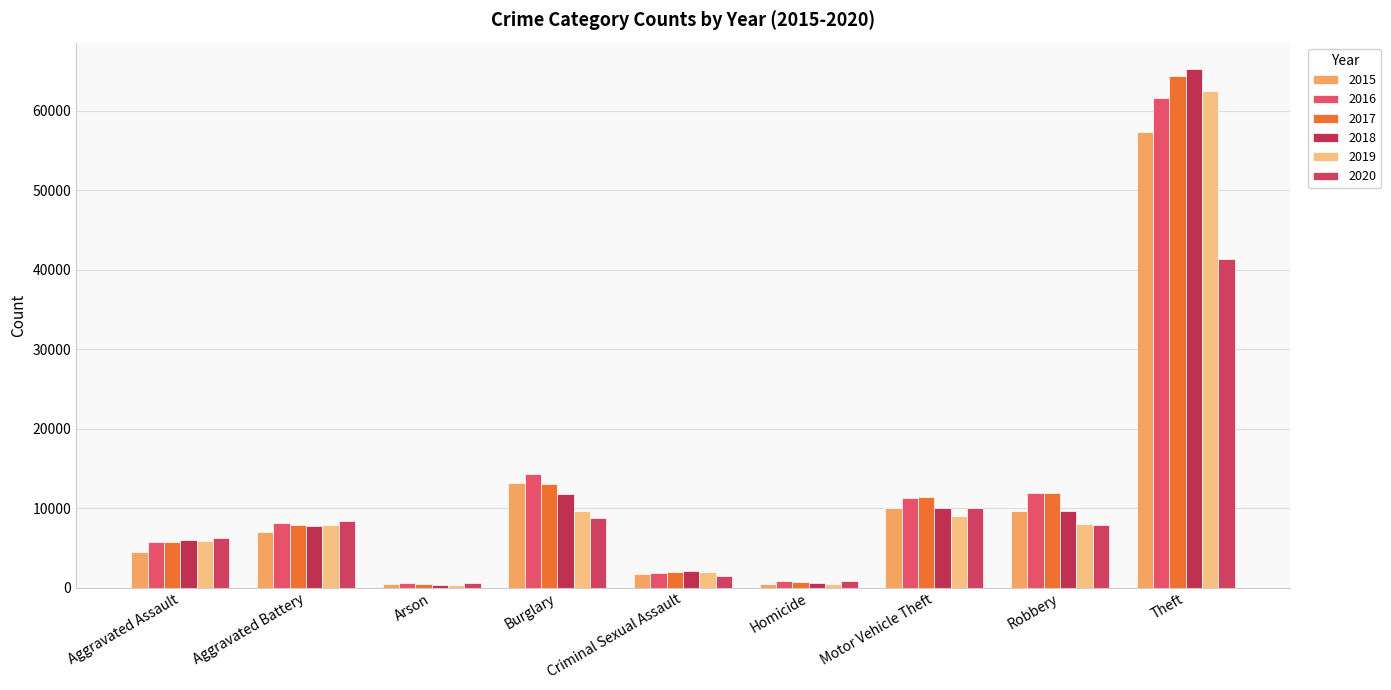

True or false: 2018 has a value of 2031 at Criminal Sexual Assault.

True